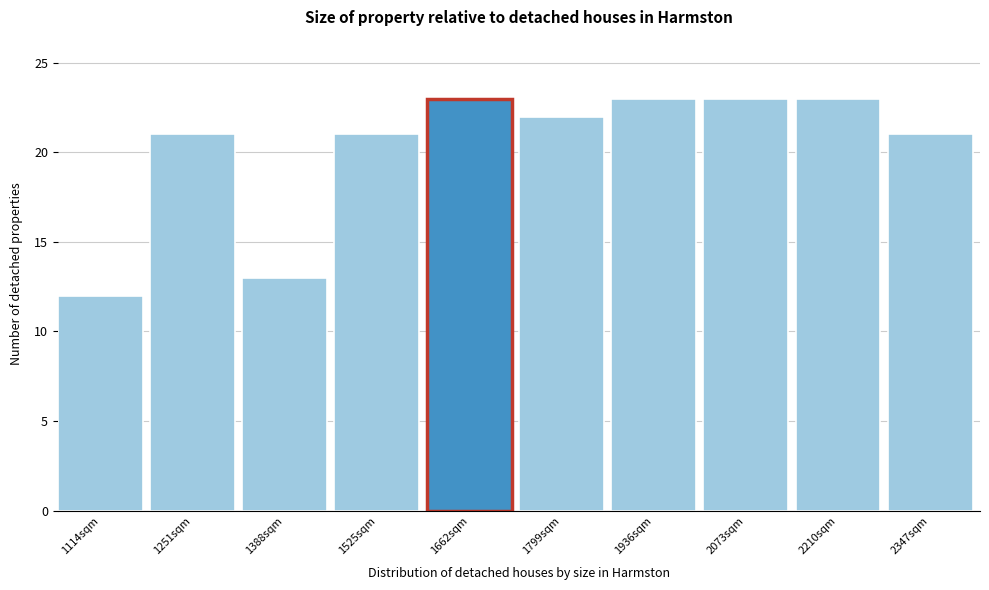

Reading right to left, what are all the values shown in this chart?

21	23	23	23	22	23	21	13	21	12